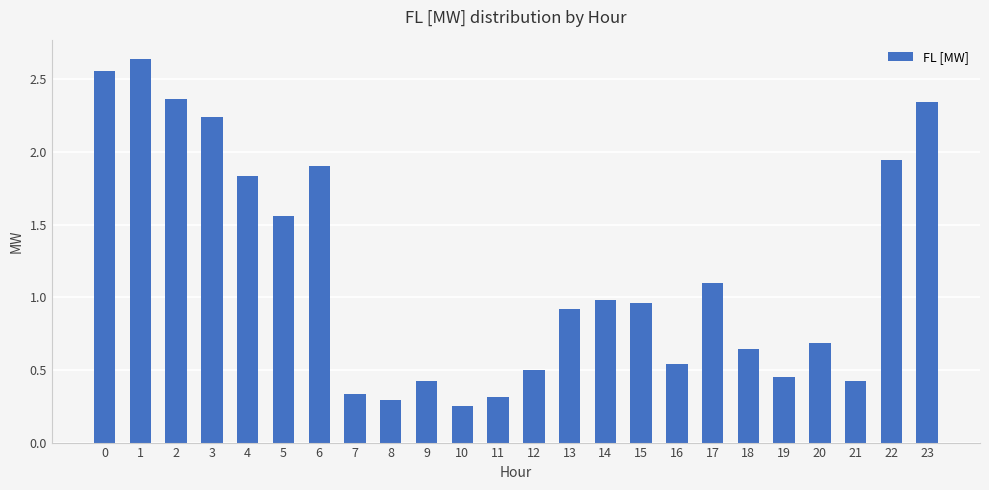

What is the change in value from 10 to 23?

+2.1